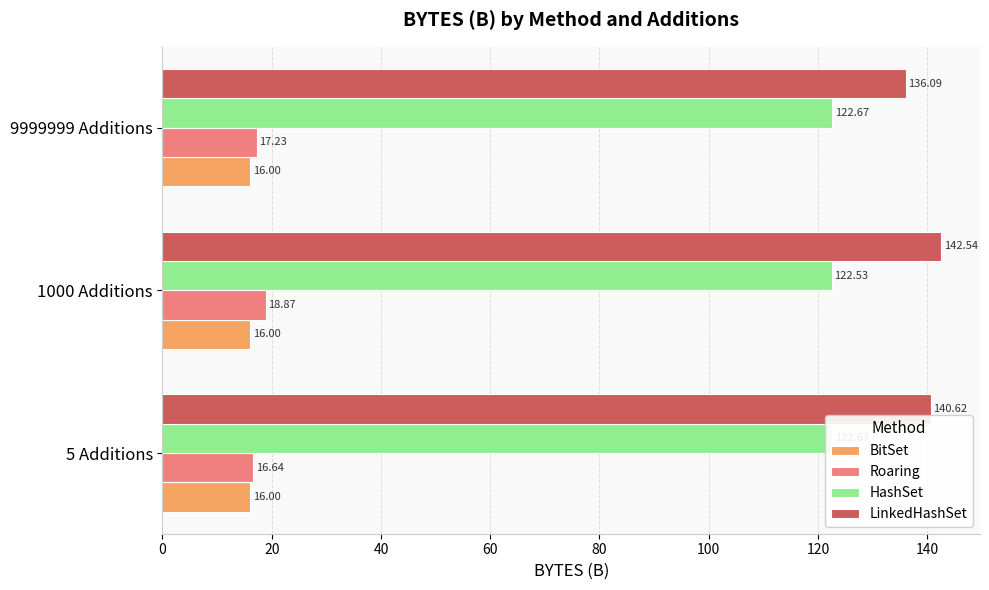

Is it true that Roaring equals 3.7 at 5 Additions?

False